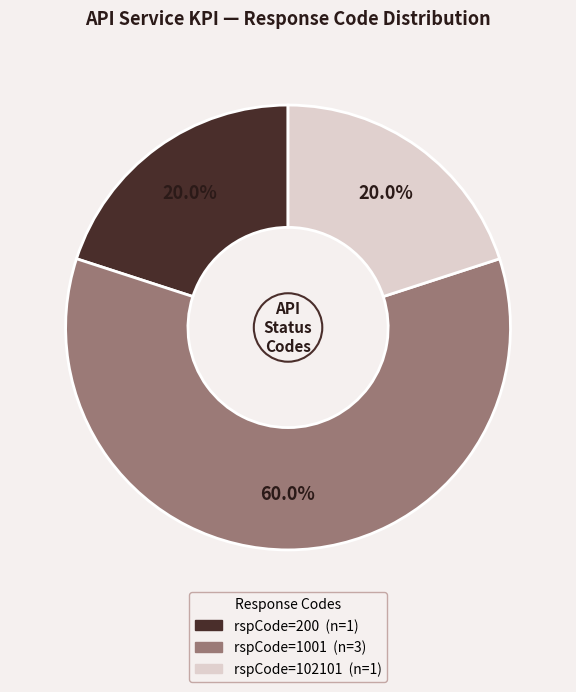

Is there any slice that represents more than half of the pie?

Yes